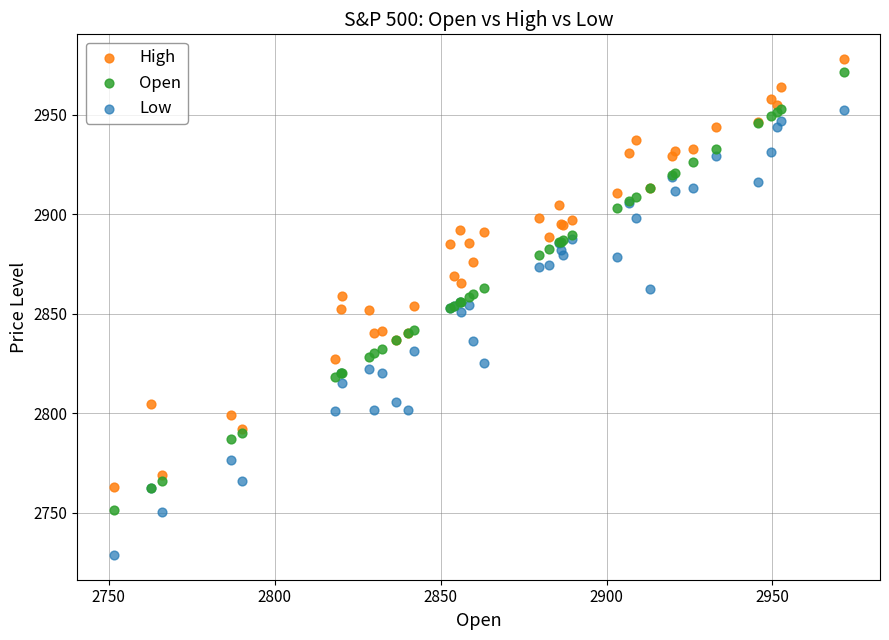

Which series reaches the minimum Y coordinate?

Low